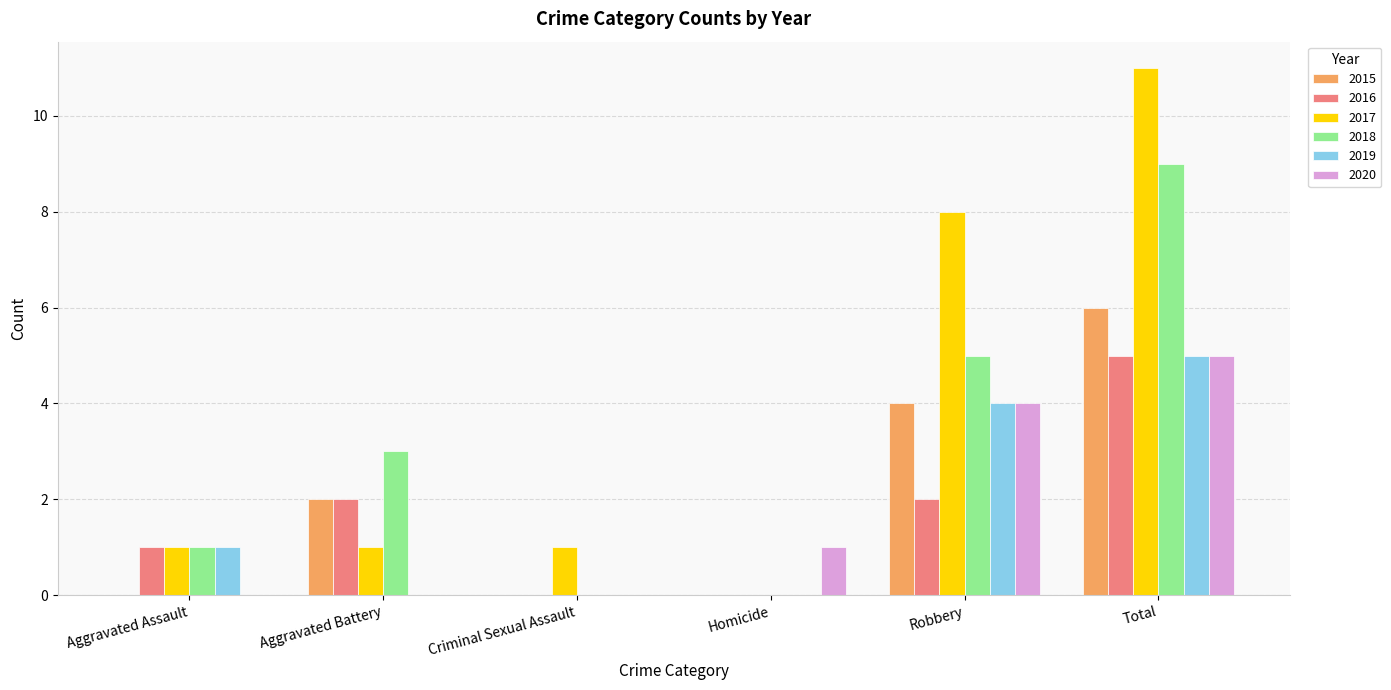

What is the sum of all 2016 values?

10